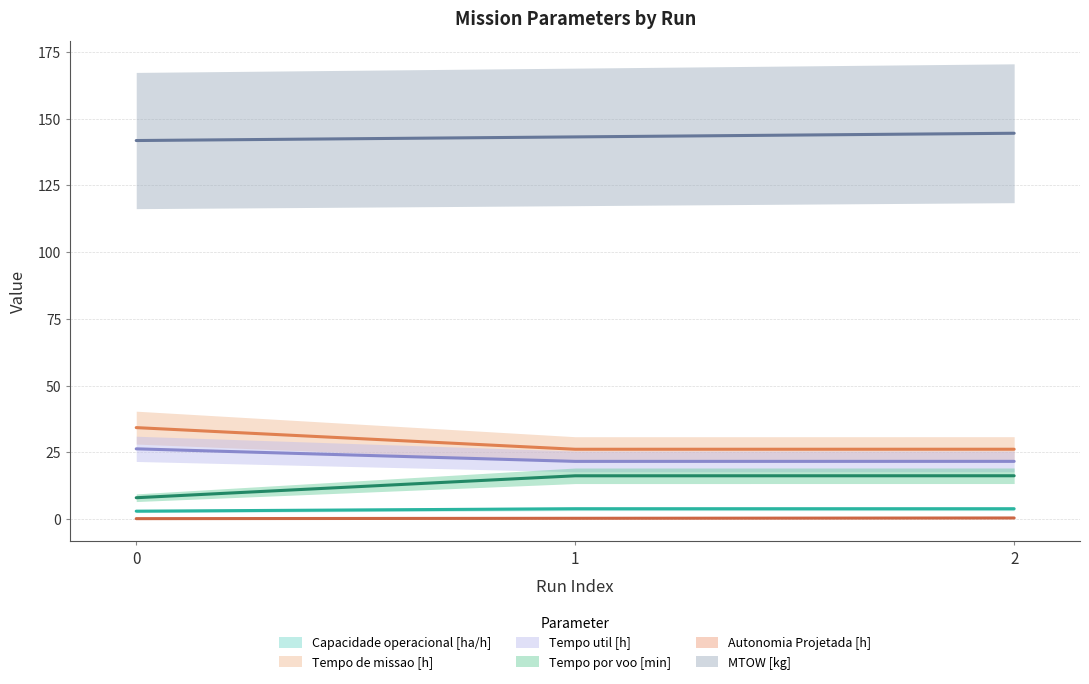

Which series changed the most between 0 and 2?

Tempo por voo [min]